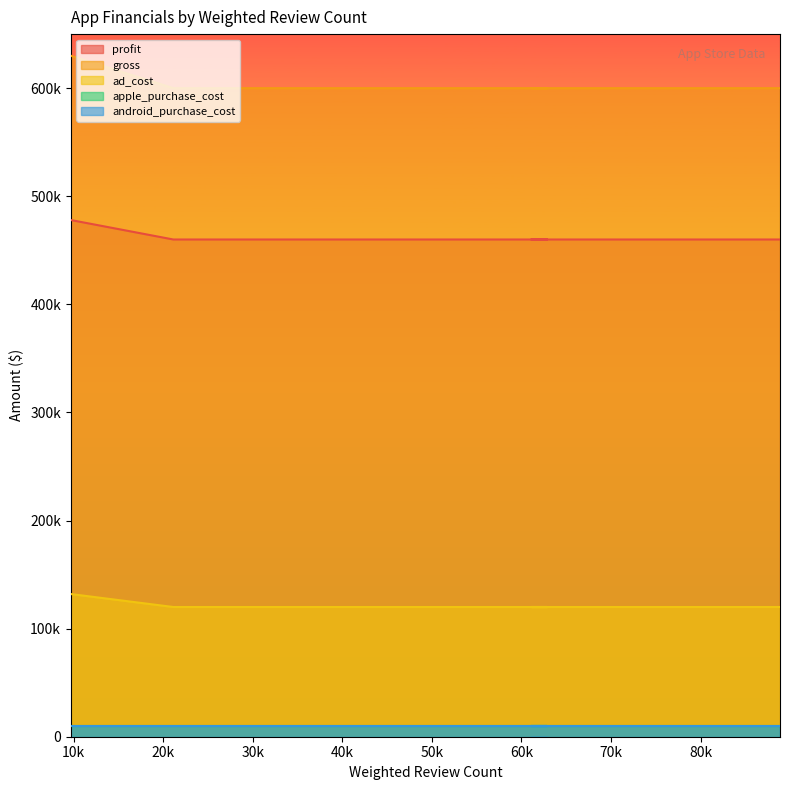

What is the total value across all series at 23954?

1180000